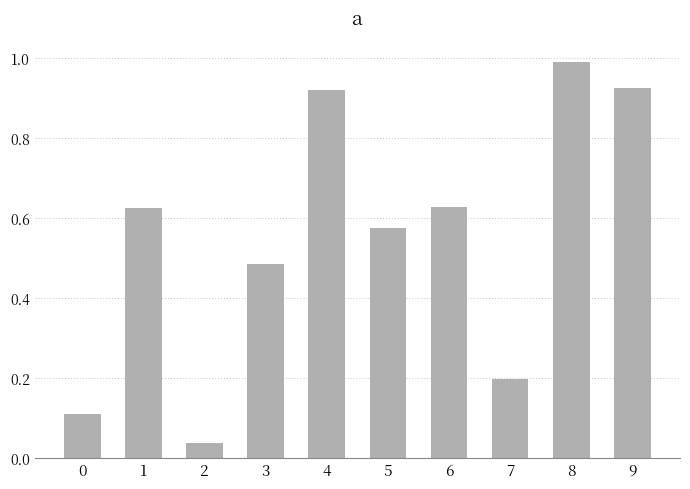

Is it true that the value at 4 is 1.3?

False